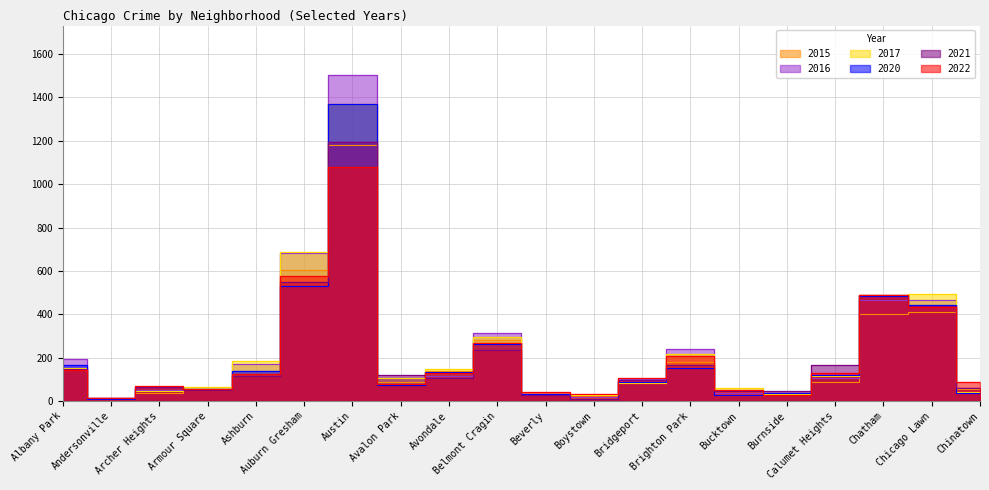

What is the spread (max minus min) of values at Bridgeport?

24